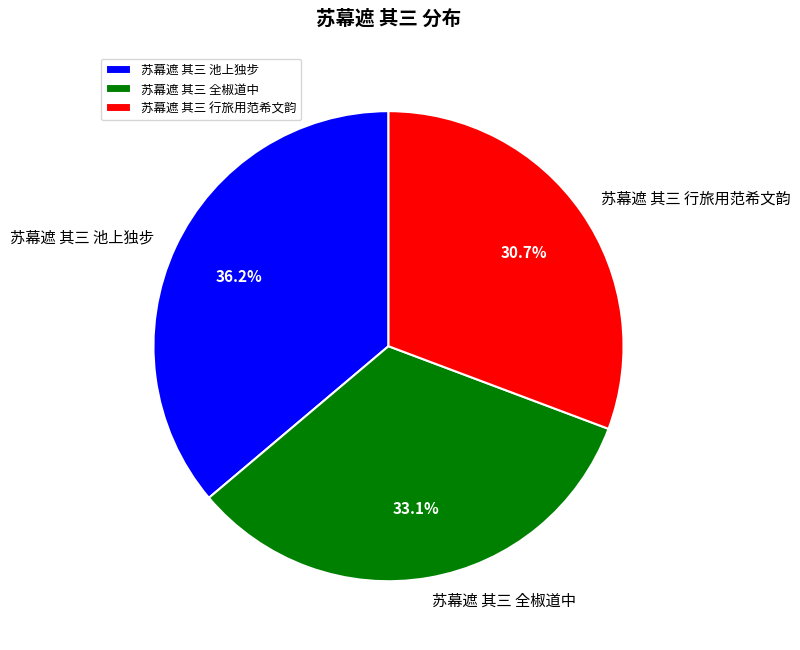

Which category has the smallest portion of the pie?

苏幕遮 其三 行旅用范希文韵